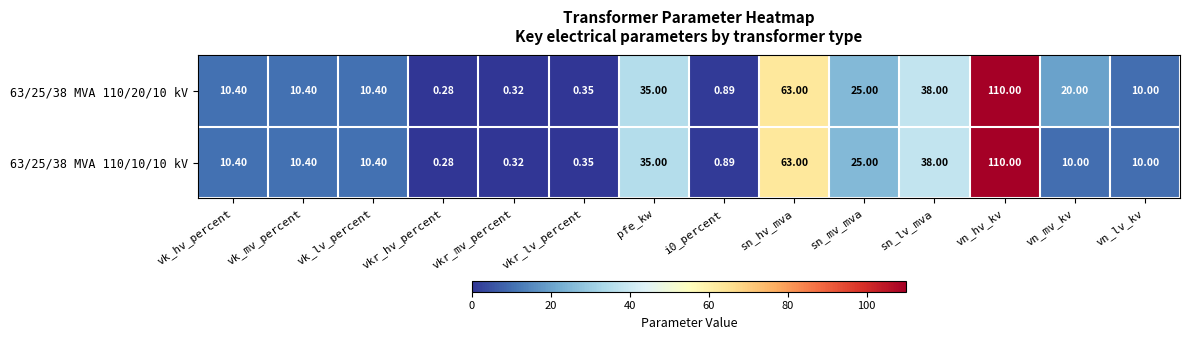

Where does the 63/25/38 MVA 110/20/10 kV series first go above 10?

vk_hv_percent